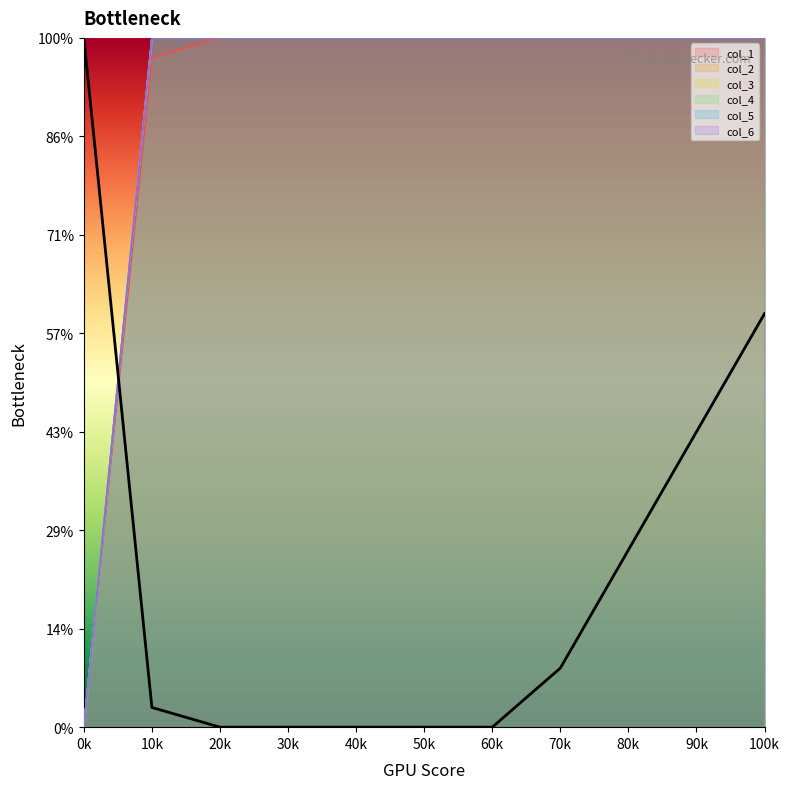

Is it true that col_5 equals 16 at 80k?

False